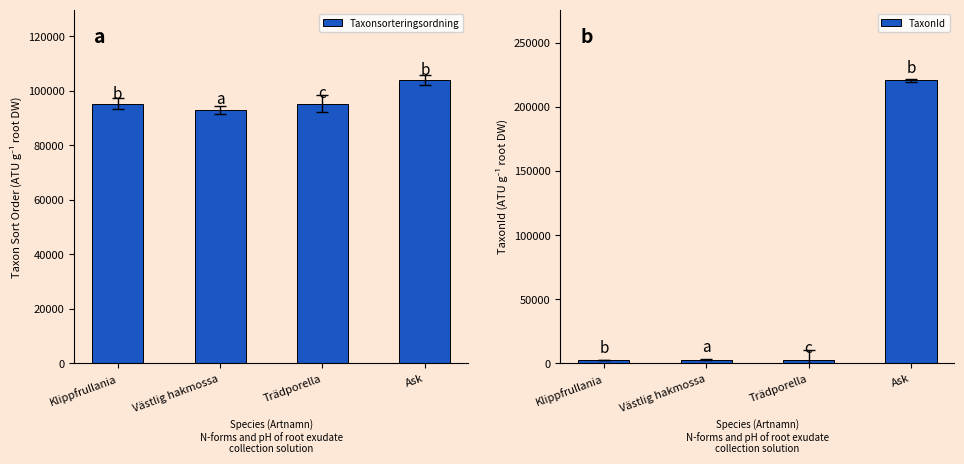

True or false: Taxonsorteringsordning has a value of 95198 at Klippfrullania.

True